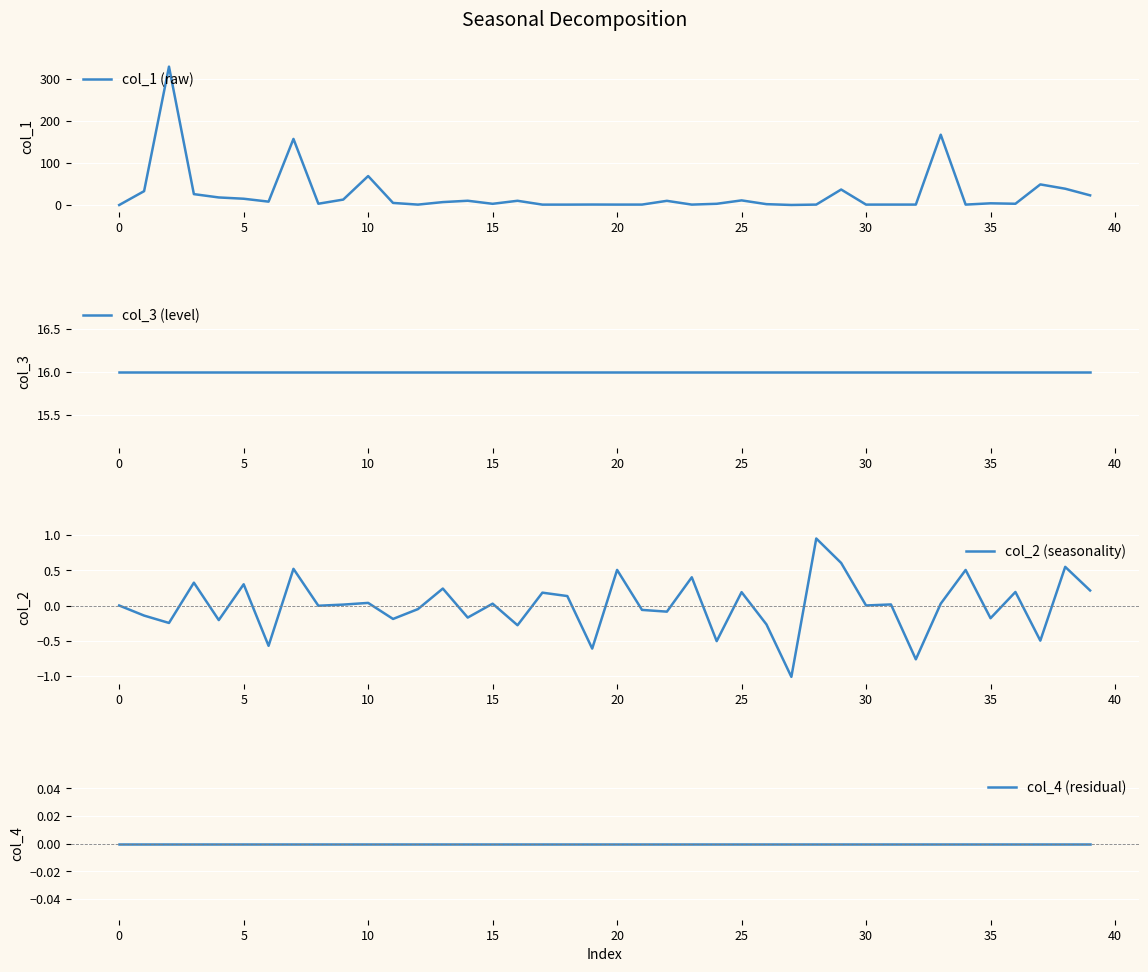

Read the col_3 (level) value at 13.

16.0